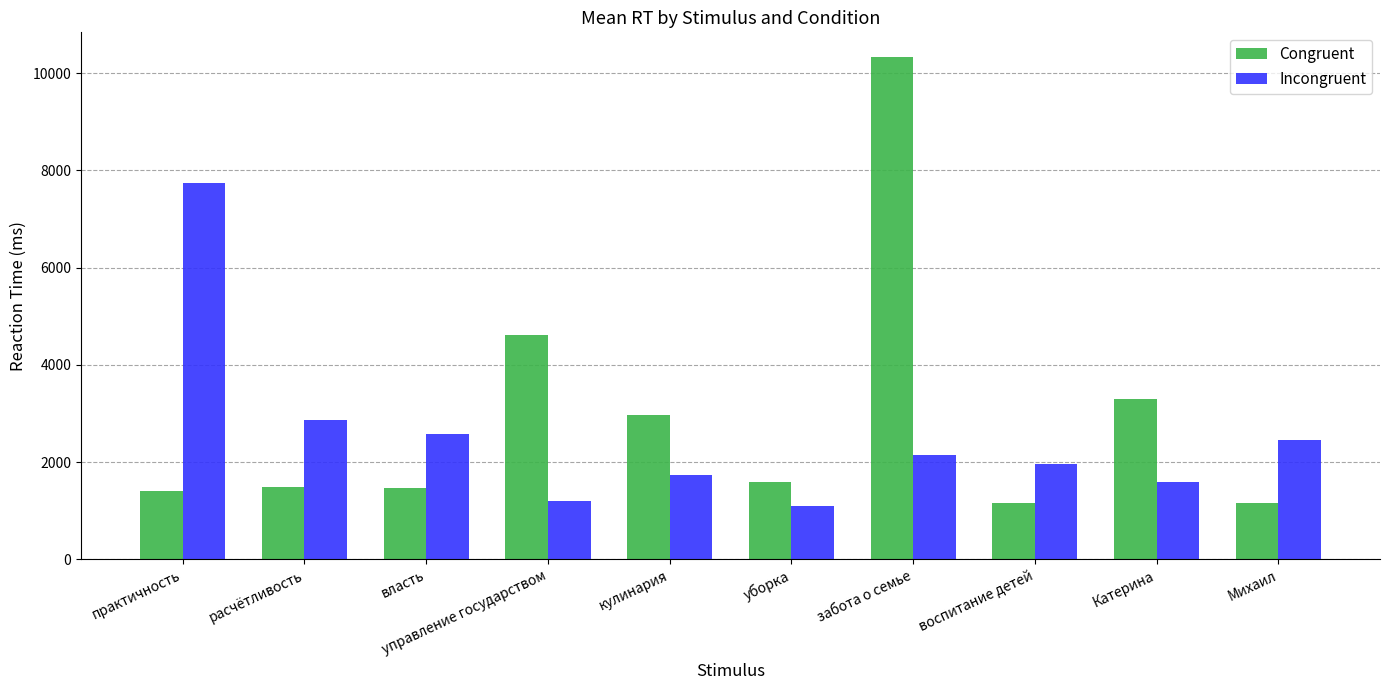

What is the difference between the Congruent values at управление государством and воспитание детей?

3438